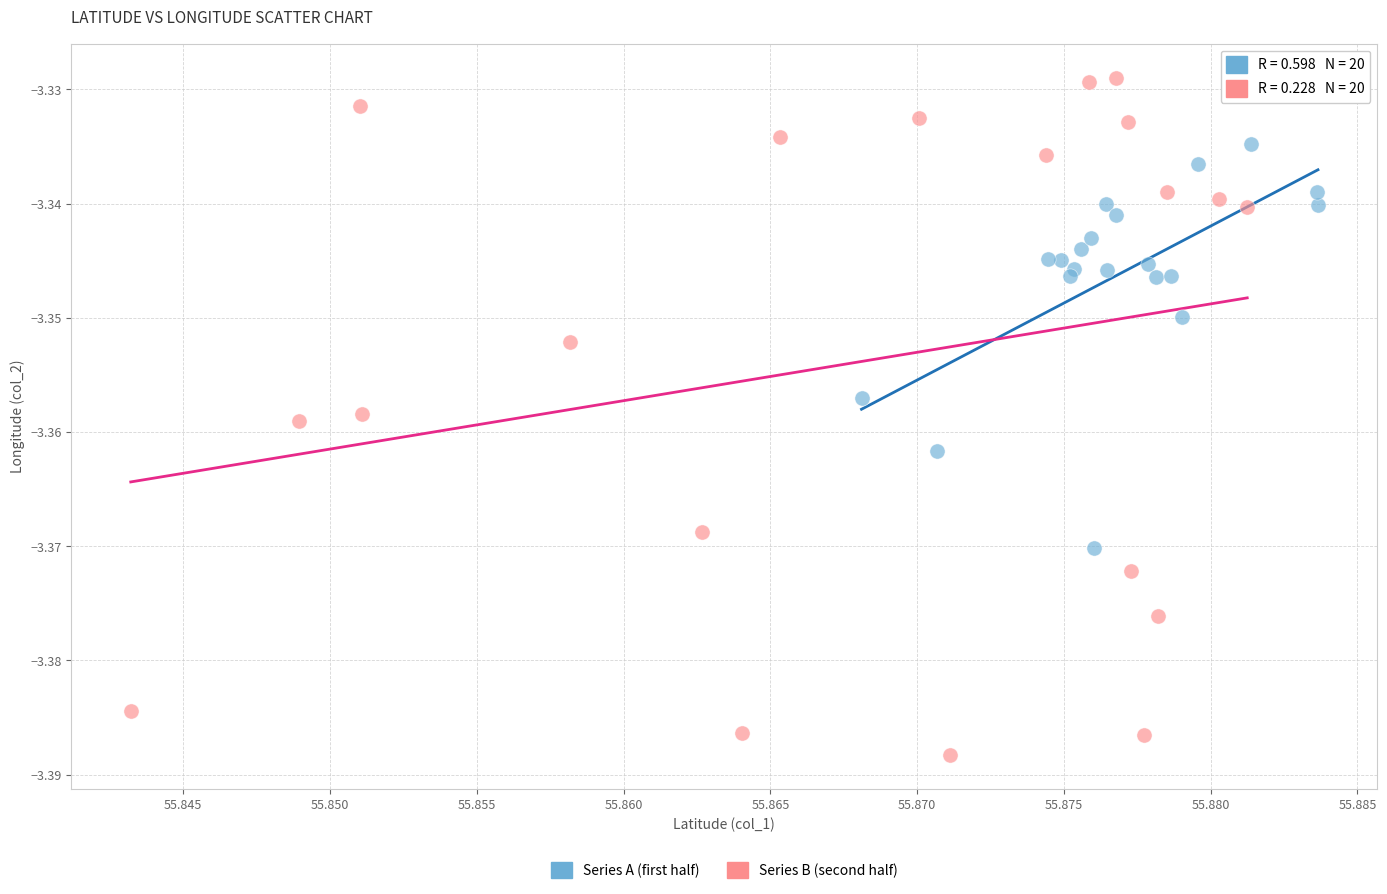

What are all the series names shown in the legend?

Series A (first half), Series B (second half)